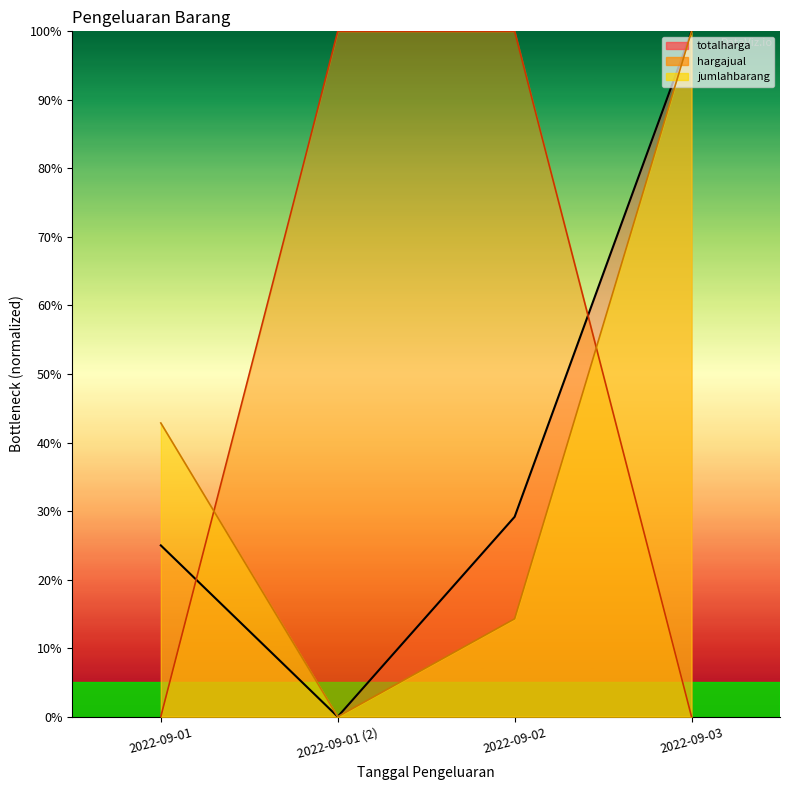

Rank the series by their maximum value, from highest to lowest.

jumlahbarang, hargajual, totalharga